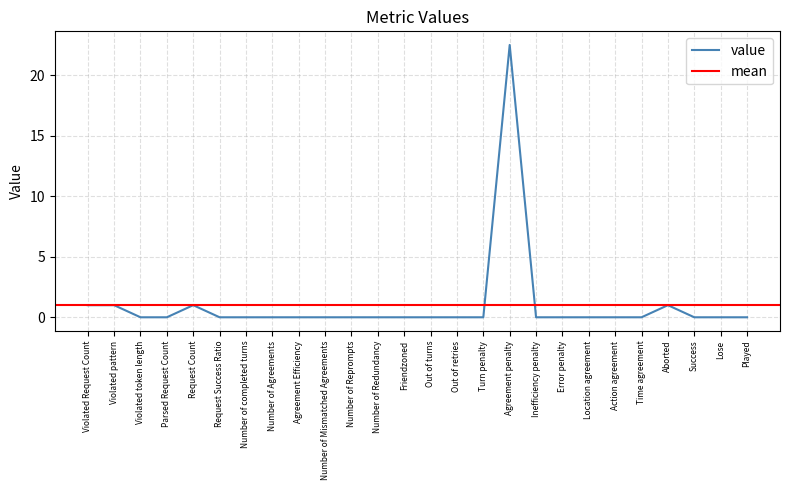

Does the chart display data point markers on the line(s)?

No